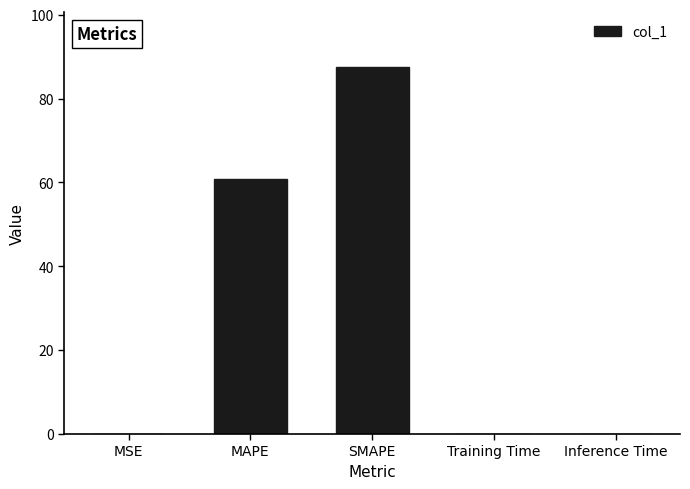

The chart shows a value of 155.3 at SMAPE. True or false?

False